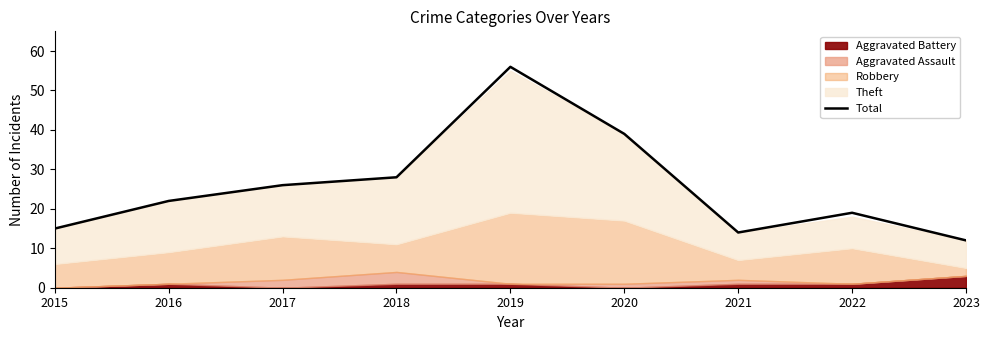

List the labels in order of value, smallest first.

2023, 2021, 2015, 2022, 2016, 2017, 2018, 2020, 2019